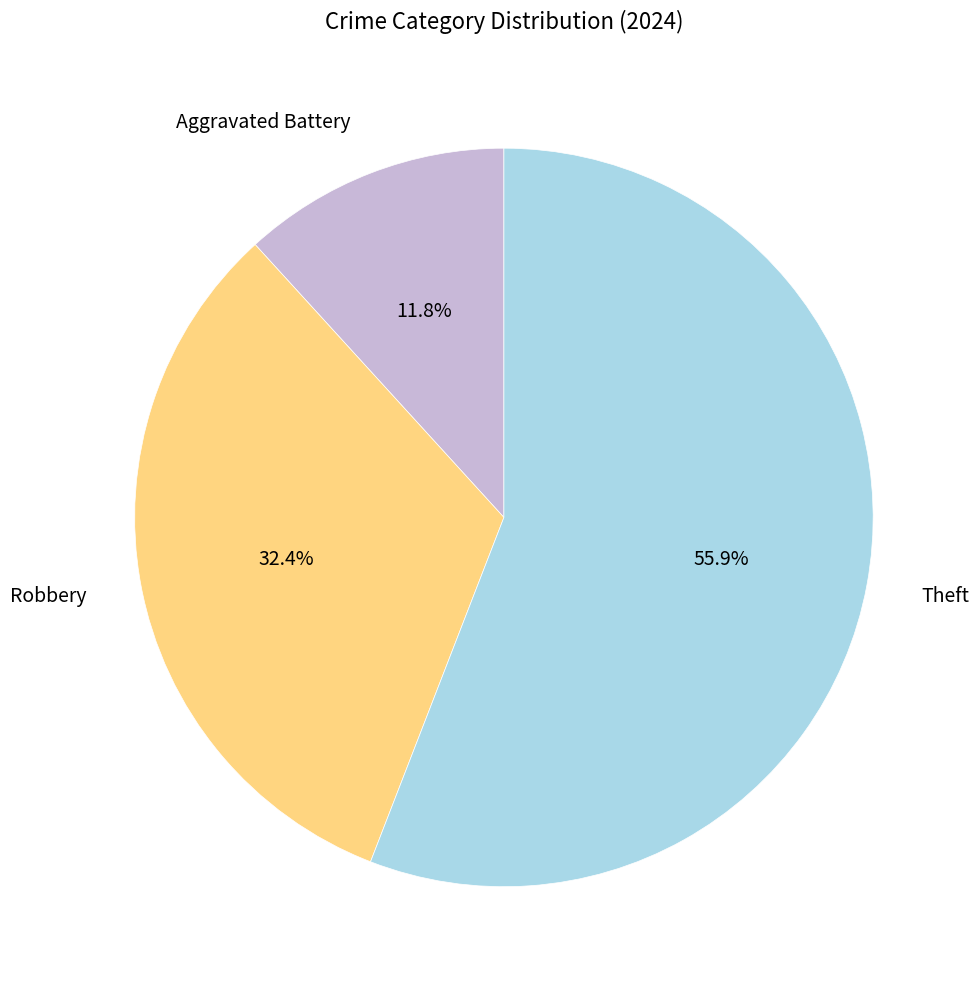

Rank the categories by value from lowest to highest.

Aggravated Battery, Robbery, Theft